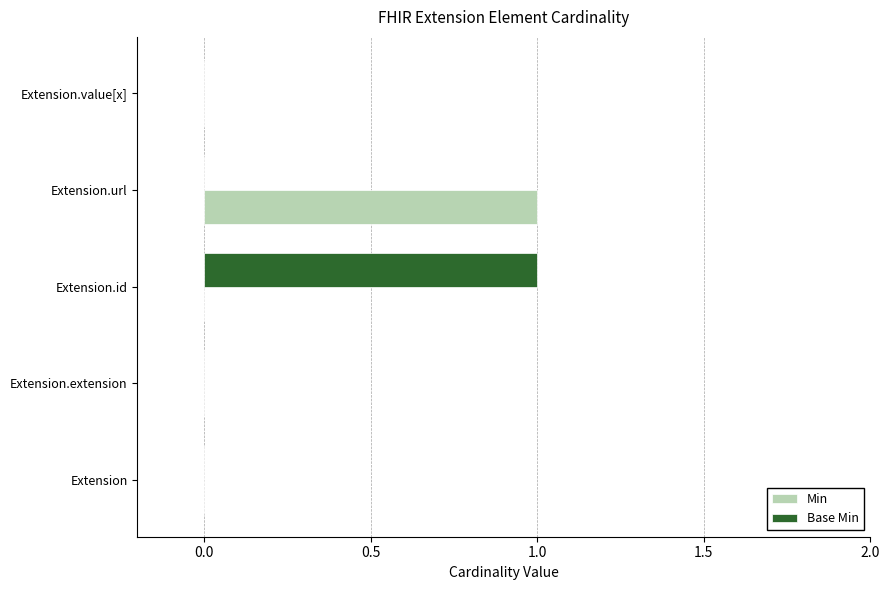

The Base Min series shows 0 at Extension. True or false?

True